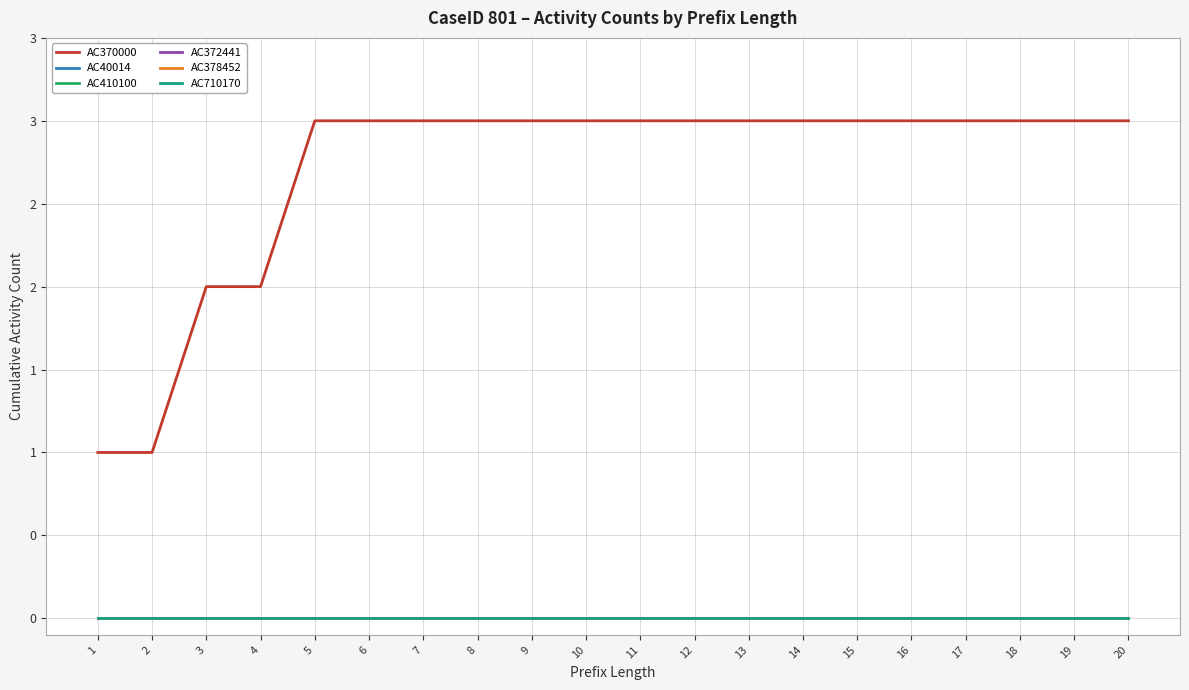

Between 6 and 8, which series saw the biggest shift?

AC370000